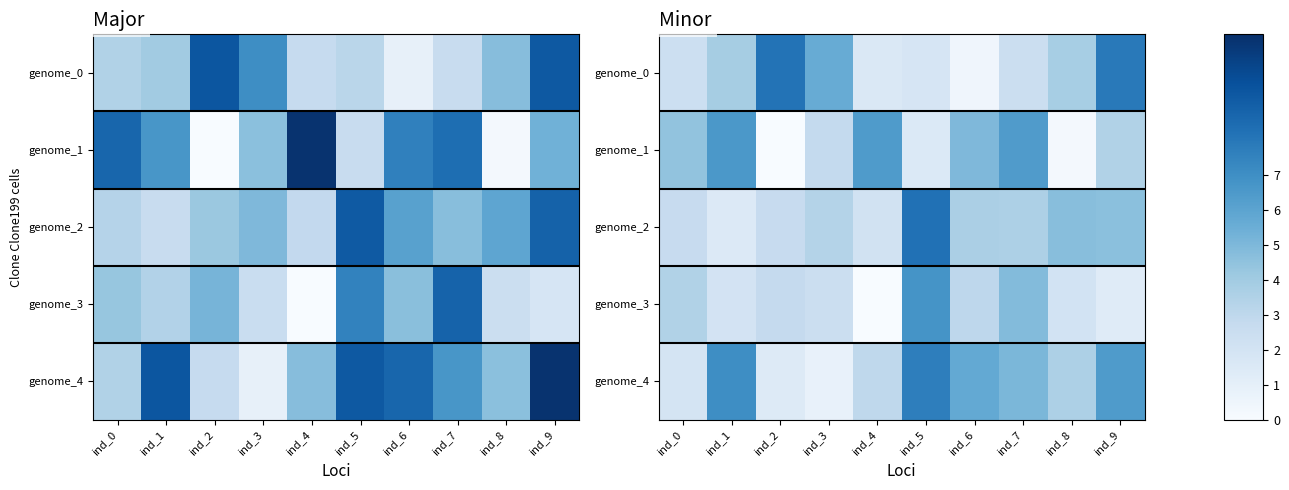

Is the value of genome_1 at ind_1 greater than the value of genome_2 at ind_3?

Yes